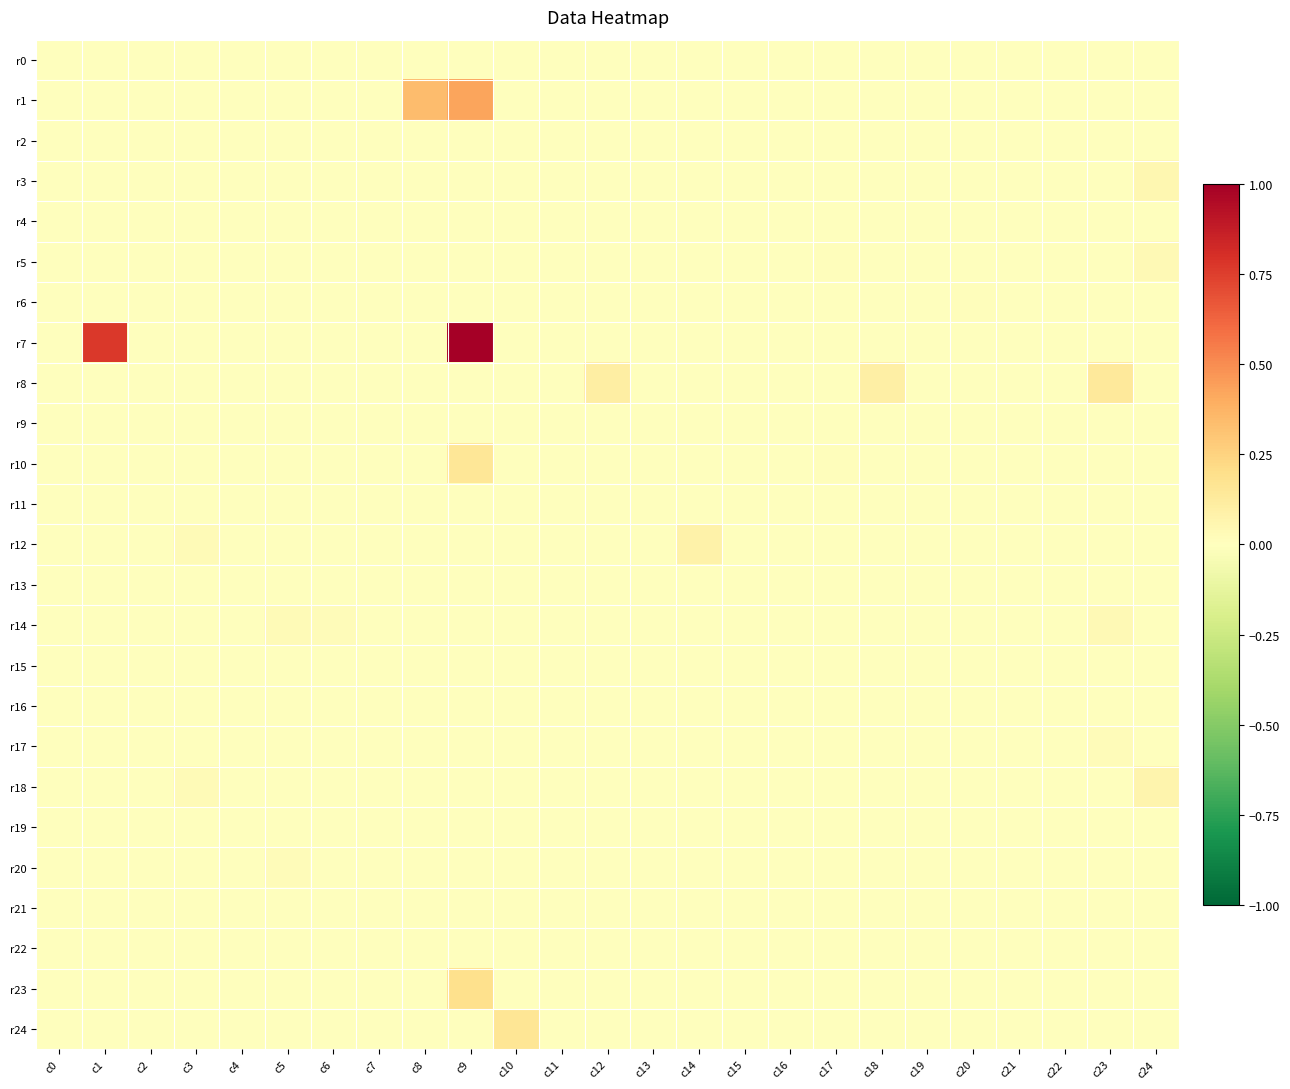

Reading left to right, extract all data points from this chart.

r0: c0=0.0	c1=0.0	c2=0.0	c3=0.0	c4=0.0	c5=0.0	c6=0.0	c7=0.0	c8=0.0	c9=0.0	c10=0.0	c11=0.0	c12=0.0	c13=0.0	c14=0.0	c15=0.0	c16=0.0	c17=0.0	c18=0.0	c19=0.0	c20=0.0	c21=0.0	c22=0.0	c23=0.0	c24=0.0
r1: c0=0.0	c1=0.0	c2=0.0	c3=0.0	c4=0.0	c5=0.0	c6=0.0	c7=0.0	c8=0.3	c9=0.4	c10=0.0	c11=0.0	c12=0.0	c13=0.0	c14=0.0	c15=0.0	c16=0.0	c17=0.0	c18=0.0	c19=0.0	c20=0.0	c21=0.0	c22=0.0	c23=0.0	c24=0.0
r2: c0=0.0	c1=0.0	c2=0.0	c3=0.0	c4=0.0	c5=0.0	c6=0.0	c7=0.0	c8=0.0	c9=0.0	c10=0.0	c11=0.0	c12=0.0	c13=0.0	c14=0.0	c15=0.0	c16=0.0	c17=0.0	c18=0.0	c19=0.0	c20=0.0	c21=0.0	c22=0.0	c23=0.0	c24=0.0
r3: c0=0.0	c1=0.0	c2=0.0	c3=0.0	c4=0.0	c5=0.0	c6=0.0	c7=0.0	c8=0.0	c9=0.0	c10=0.0	c11=0.0	c12=0.0	c13=0.0	c14=0.0	c15=0.0	c16=0.0	c17=0.0	c18=0.0	c19=0.0	c20=0.0	c21=0.0	c22=0.0	c23=0.0	c24=0.1
r4: c0=0.0	c1=0.0	c2=0.0	c3=0.0	c4=0.0	c5=0.0	c6=0.0	c7=0.0	c8=0.0	c9=0.0	c10=0.0	c11=0.0	c12=0.0	c13=0.0	c14=0.0	c15=0.0	c16=0.0	c17=0.0	c18=0.0	c19=0.0	c20=0.0	c21=0.0	c22=0.0	c23=0.0	c24=0.0
r5: c0=0.0	c1=0.0	c2=0.0	c3=0.0	c4=0.0	c5=0.0	c6=0.0	c7=0.0	c8=0.0	c9=0.0	c10=0.0	c11=0.0	c12=0.0	c13=0.0	c14=0.0	c15=0.0	c16=0.0	c17=0.0	c18=0.0	c19=0.0	c20=0.0	c21=0.0	c22=0.0	c23=0.0	c24=0.0
r6: c0=0.0	c1=0.0	c2=0.0	c3=0.0	c4=0.0	c5=0.0	c6=0.0	c7=0.0	c8=0.0	c9=0.0	c10=0.0	c11=0.0	c12=0.0	c13=0.0	c14=0.0	c15=0.0	c16=0.0	c17=0.0	c18=0.0	c19=0.0	c20=0.0	c21=0.0	c22=0.0	c23=0.0	c24=0.0
r7: c0=0.0	c1=0.8	c2=0.0	c3=0.0	c4=0.0	c5=0.0	c6=0.0	c7=0.0	c8=0.0	c9=1.0	c10=0.0	c11=0.0	c12=0.0	c13=0.0	c14=0.0	c15=0.0	c16=0.0	c17=0.0	c18=0.0	c19=0.0	c20=0.0	c21=0.0	c22=0.0	c23=0.0	c24=0.0
r8: c0=0.0	c1=0.0	c2=0.0	c3=0.0	c4=0.0	c5=0.0	c6=0.0	c7=0.0	c8=0.0	c9=0.0	c10=0.0	c11=0.0	c12=0.1	c13=0.0	c14=0.0	c15=0.0	c16=0.0	c17=0.0	c18=0.1	c19=0.0	c20=0.0	c21=0.0	c22=0.0	c23=0.1	c24=0.0
r9: c0=0.0	c1=0.0	c2=0.0	c3=0.0	c4=0.0	c5=0.0	c6=0.0	c7=0.0	c8=0.0	c9=0.0	c10=0.0	c11=0.0	c12=0.0	c13=0.0	c14=0.0	c15=0.0	c16=0.0	c17=0.0	c18=0.0	c19=0.0	c20=0.0	c21=0.0	c22=0.0	c23=0.0	c24=0.0
r10: c0=0.0	c1=0.0	c2=0.0	c3=0.0	c4=0.0	c5=0.0	c6=0.0	c7=0.0	c8=0.0	c9=0.2	c10=0.0	c11=0.0	c12=0.0	c13=0.0	c14=0.0	c15=0.0	c16=0.0	c17=0.0	c18=0.0	c19=0.0	c20=0.0	c21=0.0	c22=0.0	c23=0.0	c24=0.0
r11: c0=0.0	c1=0.0	c2=0.0	c3=0.0	c4=0.0	c5=0.0	c6=0.0	c7=0.0	c8=0.0	c9=0.0	c10=0.0	c11=0.0	c12=0.0	c13=0.0	c14=0.0	c15=0.0	c16=0.0	c17=0.0	c18=0.0	c19=0.0	c20=0.0	c21=0.0	c22=0.0	c23=0.0	c24=0.0
r12: c0=0.0	c1=0.0	c2=0.0	c3=0.0	c4=0.0	c5=0.0	c6=0.0	c7=0.0	c8=0.0	c9=0.0	c10=0.0	c11=0.0	c12=0.0	c13=0.0	c14=0.1	c15=0.0	c16=0.0	c17=0.0	c18=0.0	c19=0.0	c20=0.0	c21=0.0	c22=0.0	c23=0.0	c24=0.0
r13: c0=0.0	c1=0.0	c2=0.0	c3=0.0	c4=0.0	c5=0.0	c6=0.0	c7=0.0	c8=0.0	c9=0.0	c10=0.0	c11=0.0	c12=0.0	c13=0.0	c14=0.0	c15=0.0	c16=0.0	c17=0.0	c18=0.0	c19=0.0	c20=0.0	c21=0.0	c22=0.0	c23=0.0	c24=0.0
r14: c0=0.0	c1=0.0	c2=0.0	c3=0.0	c4=0.0	c5=0.0	c6=0.0	c7=0.0	c8=0.0	c9=0.0	c10=0.0	c11=0.0	c12=0.0	c13=0.0	c14=0.0	c15=0.0	c16=0.0	c17=0.0	c18=0.0	c19=0.0	c20=0.0	c21=0.0	c22=0.0	c23=0.0	c24=0.0
r15: c0=0.0	c1=0.0	c2=0.0	c3=0.0	c4=0.0	c5=0.0	c6=0.0	c7=0.0	c8=0.0	c9=0.0	c10=0.0	c11=0.0	c12=0.0	c13=0.0	c14=0.0	c15=0.0	c16=0.0	c17=0.0	c18=0.0	c19=0.0	c20=0.0	c21=0.0	c22=0.0	c23=0.0	c24=0.0
r16: c0=0.0	c1=0.0	c2=0.0	c3=0.0	c4=0.0	c5=0.0	c6=0.0	c7=0.0	c8=0.0	c9=0.0	c10=0.0	c11=0.0	c12=0.0	c13=0.0	c14=0.0	c15=0.0	c16=0.0	c17=0.0	c18=0.0	c19=0.0	c20=0.0	c21=0.0	c22=0.0	c23=0.0	c24=0.0
r17: c0=0.0	c1=0.0	c2=0.0	c3=0.0	c4=0.0	c5=0.0	c6=0.0	c7=0.0	c8=0.0	c9=0.0	c10=0.0	c11=0.0	c12=0.0	c13=0.0	c14=0.0	c15=0.0	c16=0.0	c17=0.0	c18=0.0	c19=0.0	c20=0.0	c21=0.0	c22=0.0	c23=0.0	c24=0.0
r18: c0=0.0	c1=0.0	c2=0.0	c3=0.0	c4=0.0	c5=0.0	c6=0.0	c7=0.0	c8=0.0	c9=0.0	c10=0.0	c11=0.0	c12=0.0	c13=0.0	c14=0.0	c15=0.0	c16=0.0	c17=0.0	c18=0.0	c19=0.0	c20=0.0	c21=0.0	c22=0.0	c23=0.0	c24=0.1
r19: c0=0.0	c1=0.0	c2=0.0	c3=0.0	c4=0.0	c5=0.0	c6=0.0	c7=0.0	c8=0.0	c9=0.0	c10=0.0	c11=0.0	c12=0.0	c13=0.0	c14=0.0	c15=0.0	c16=0.0	c17=0.0	c18=0.0	c19=0.0	c20=0.0	c21=0.0	c22=0.0	c23=0.0	c24=0.0
r20: c0=0.0	c1=0.0	c2=0.0	c3=0.0	c4=0.0	c5=0.0	c6=0.0	c7=0.0	c8=0.0	c9=0.0	c10=0.0	c11=0.0	c12=0.0	c13=0.0	c14=0.0	c15=0.0	c16=0.0	c17=0.0	c18=0.0	c19=0.0	c20=0.0	c21=0.0	c22=0.0	c23=0.0	c24=0.0
r21: c0=0.0	c1=0.0	c2=0.0	c3=0.0	c4=0.0	c5=0.0	c6=0.0	c7=0.0	c8=0.0	c9=0.0	c10=0.0	c11=0.0	c12=0.0	c13=0.0	c14=0.0	c15=0.0	c16=0.0	c17=0.0	c18=0.0	c19=0.0	c20=0.0	c21=0.0	c22=0.0	c23=0.0	c24=0.0
r22: c0=0.0	c1=0.0	c2=0.0	c3=0.0	c4=0.0	c5=0.0	c6=0.0	c7=0.0	c8=0.0	c9=0.0	c10=0.0	c11=0.0	c12=0.0	c13=0.0	c14=0.0	c15=0.0	c16=0.0	c17=0.0	c18=0.0	c19=0.0	c20=0.0	c21=0.0	c22=0.0	c23=0.0	c24=0.0
r23: c0=0.0	c1=0.0	c2=0.0	c3=0.0	c4=0.0	c5=0.0	c6=0.0	c7=0.0	c8=0.0	c9=0.2	c10=0.0	c11=0.0	c12=0.0	c13=0.0	c14=0.0	c15=0.0	c16=0.0	c17=0.0	c18=0.0	c19=0.0	c20=0.0	c21=0.0	c22=0.0	c23=0.0	c24=0.0
r24: c0=0.0	c1=0.0	c2=0.0	c3=0.0	c4=0.0	c5=0.0	c6=0.0	c7=0.0	c8=0.0	c9=0.0	c10=0.2	c11=0.0	c12=0.0	c13=0.0	c14=0.0	c15=0.0	c16=0.0	c17=0.0	c18=0.0	c19=0.0	c20=0.0	c21=0.0	c22=0.0	c23=0.0	c24=0.0